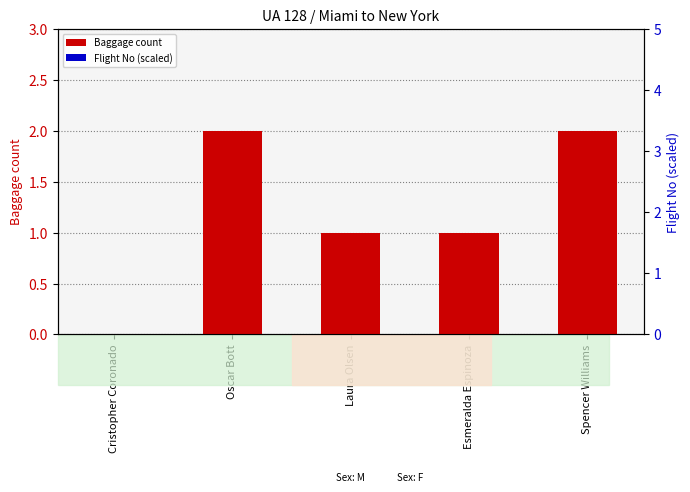

At which category is the sum across all series the highest?

Oscar Bott